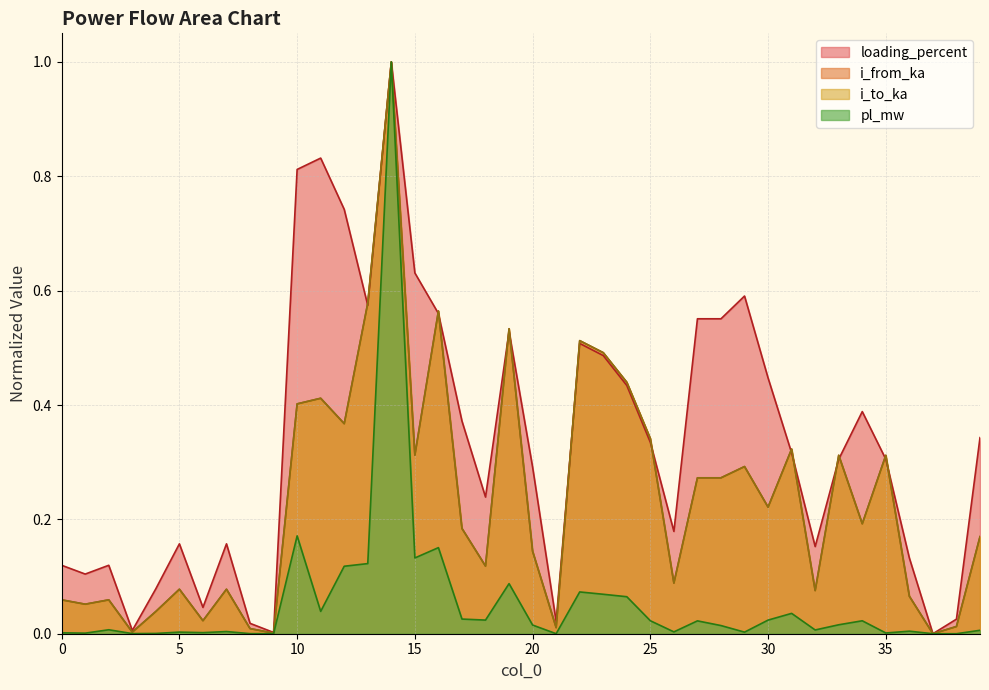

True or false: i_from_ka and pl_mw cross at least once.

True